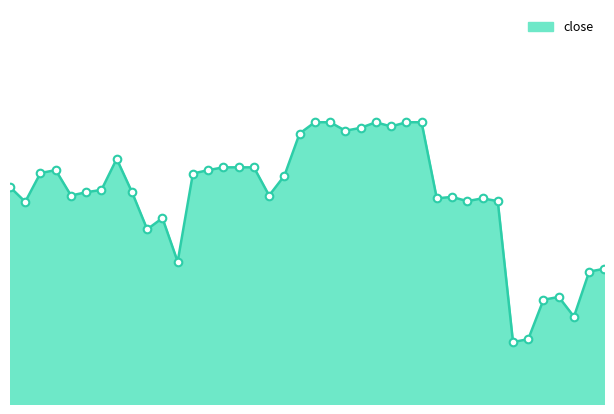

Is this an area chart (filled region under the line)?

Yes